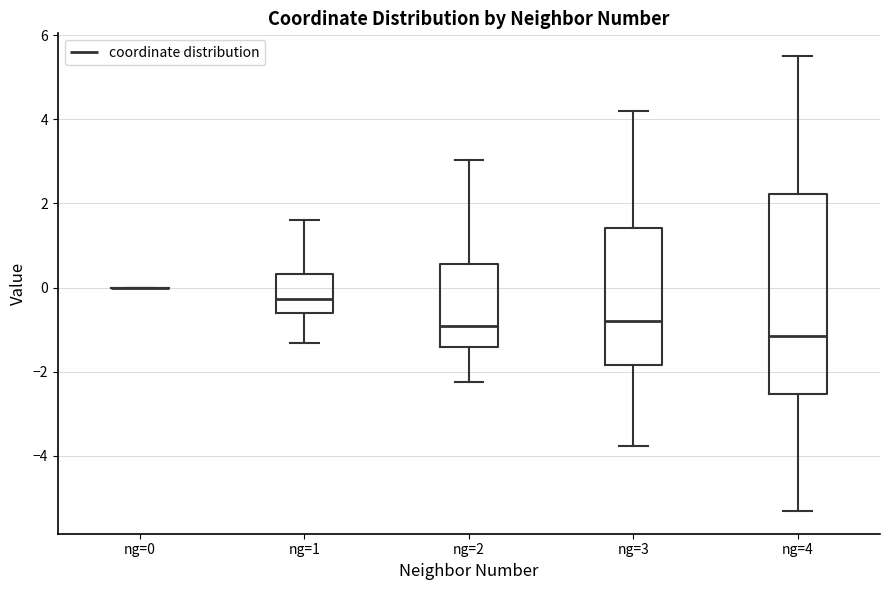

Reading left to right, transcribe this box plot: for each box, give where its median line is, the range the box spans, and where its two whiskers end, as read against the y-axis. The values are not printed on the chart, so give them approximately, as read against the axis.

ng=0: box collapsed to a line at 0.0, whiskers 0.0 to 0.0
ng=1: median -0.2, box -0.6 to 0.4, whiskers -1.4 to 1.6
ng=2: median -1.0, box -1.4 to 0.6, whiskers -2.2 to 3.0
ng=3: median -0.8, box -1.8 to 1.4, whiskers -3.8 to 4.2
ng=4: median -1.2, box -2.6 to 2.2, whiskers -5.4 to 5.6